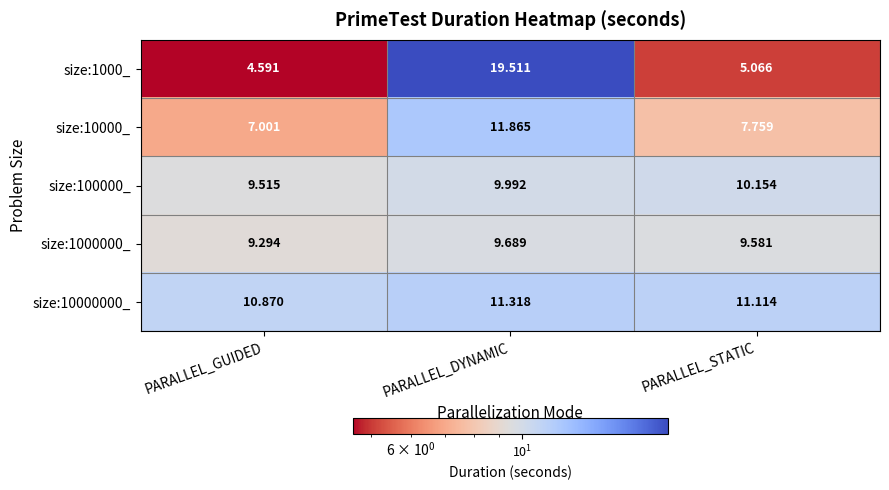

Which series has the largest range (max minus min)?

size:1000_